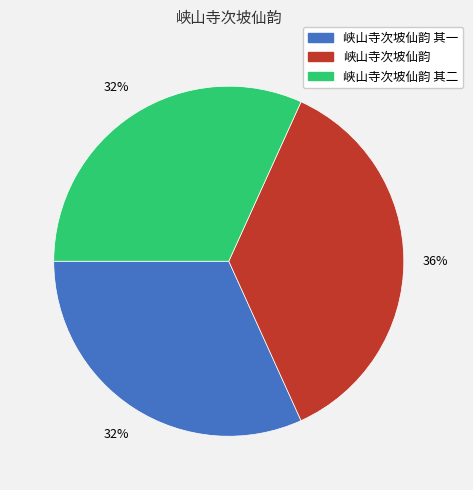

To the nearest percent, what is the average slice percentage?

33%